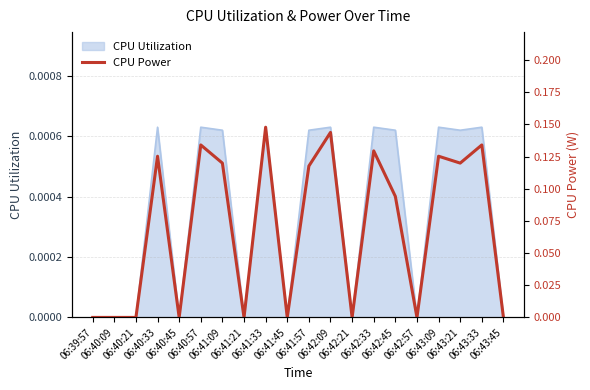

Does the chart have visible grid lines?

Yes